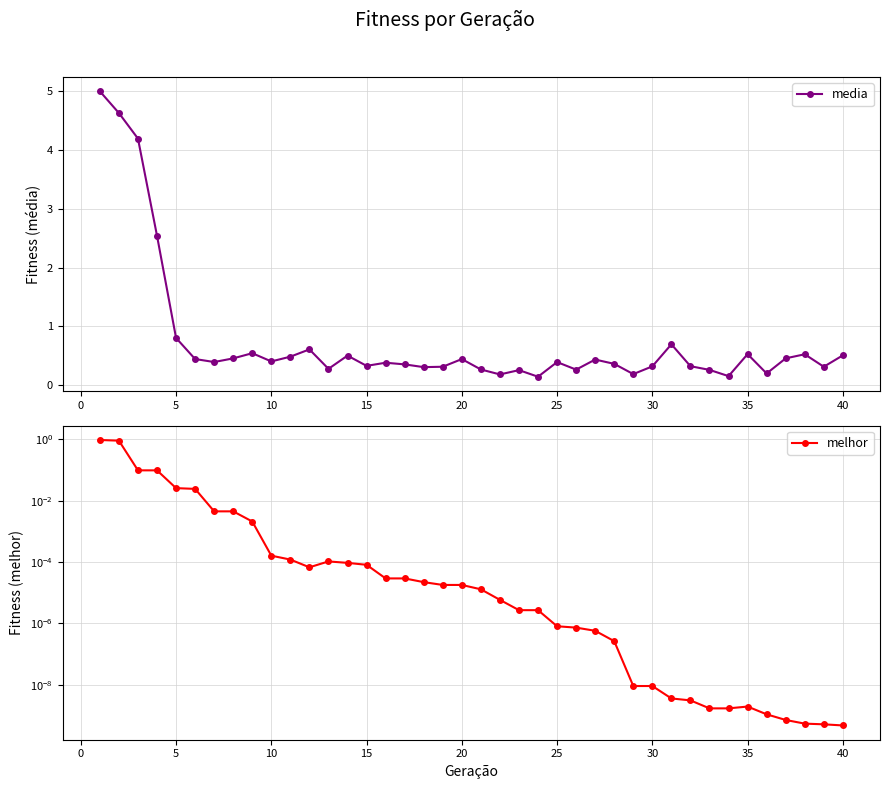

True or false: media and melhor cross at least once.

False